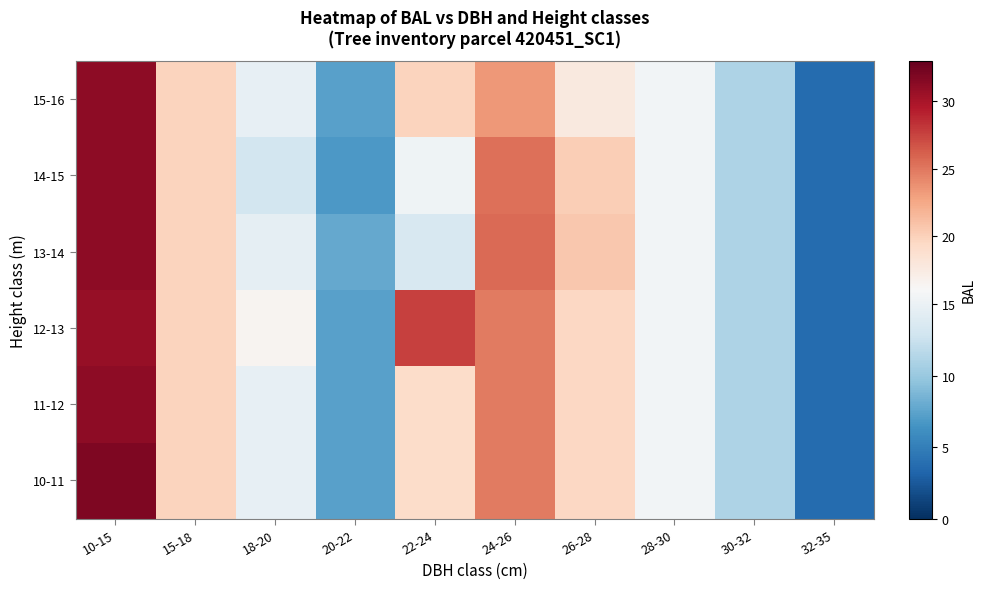

What is the maximum value shown in the chart?

31.8